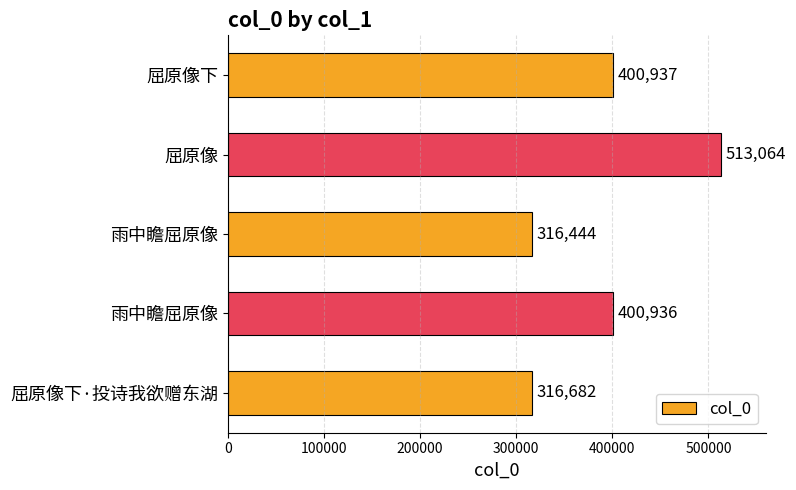

What is the sum of all values?

1948063